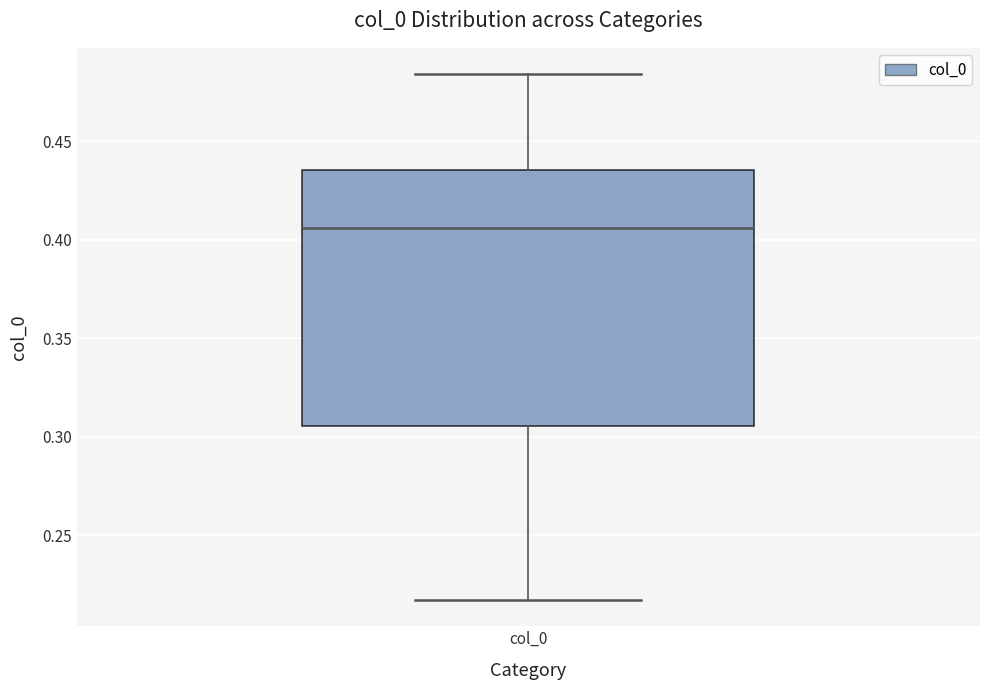

Transcribe this box plot: give where the median line is, the range the box spans, and where the two whiskers end, as read against the y-axis. The values are not printed on the chart, so give them approximately, as read against the axis.

median 0.405, box 0.305 to 0.435, whiskers 0.215 to 0.485